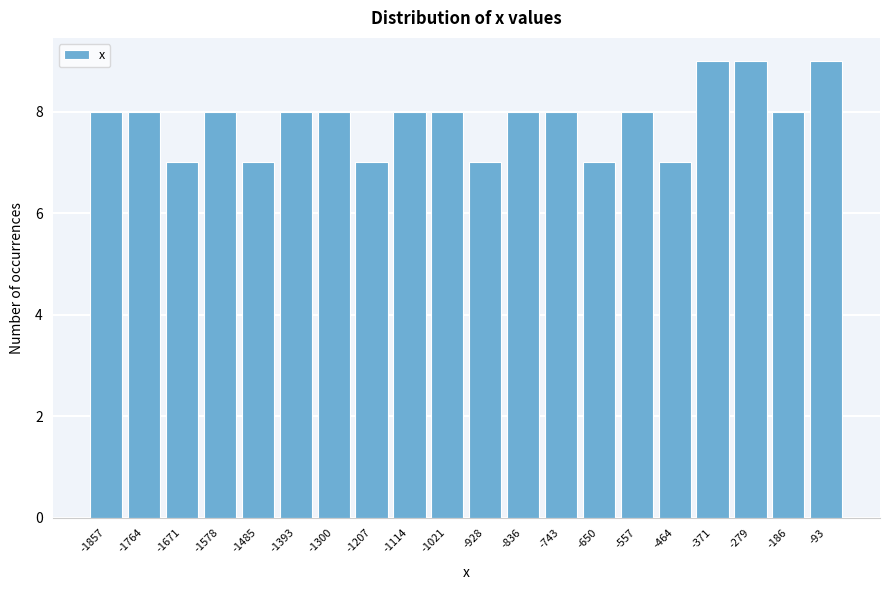

Reading left to right, extract all data points from this chart.

8	8	7	8	7	8	8	7	8	8	7	8	8	7	8	7	9	9	8	9